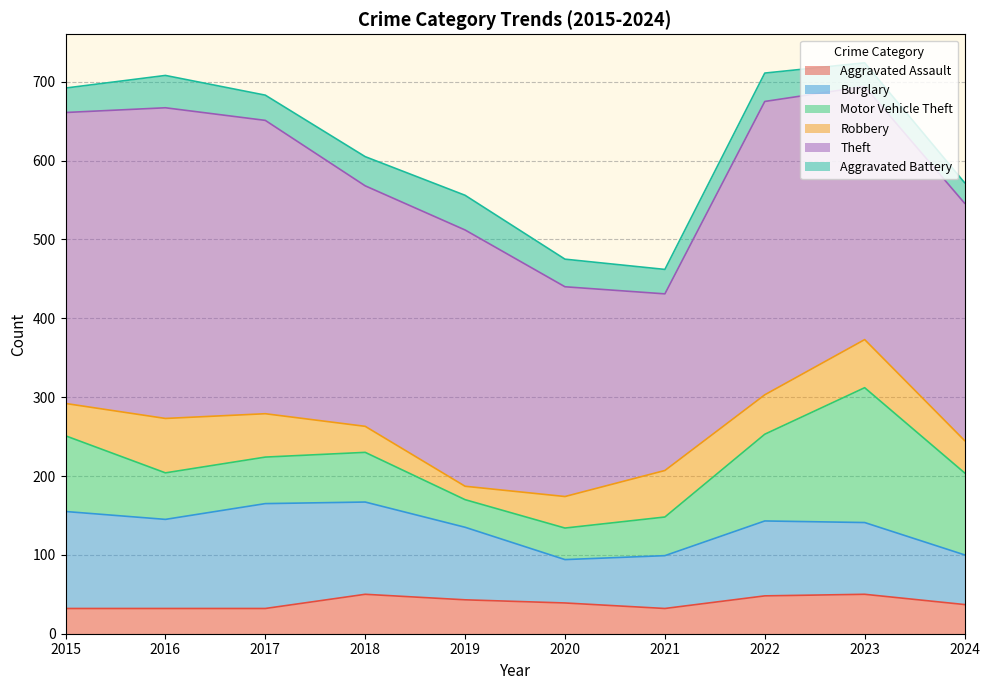

True or false: Theft and Motor Vehicle Theft cross at least once.

False